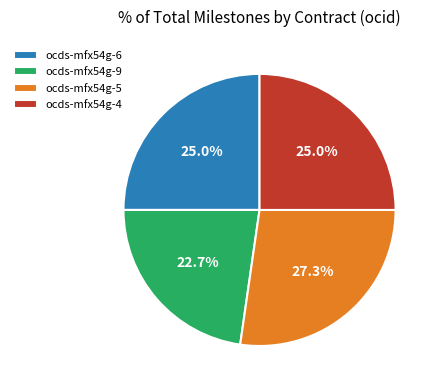

What is the largest slice in the pie chart?

ocds-mfx54g-5